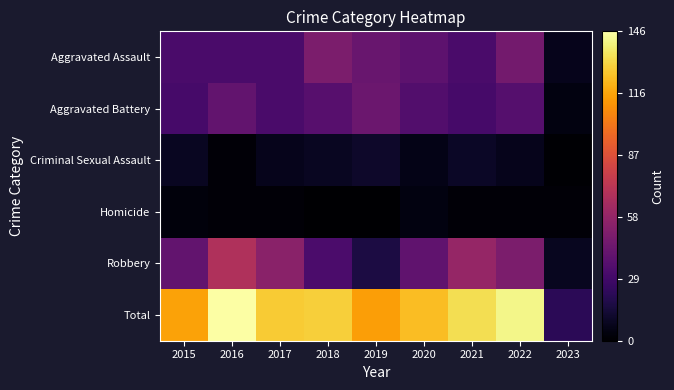

How many data points does each series have?

9